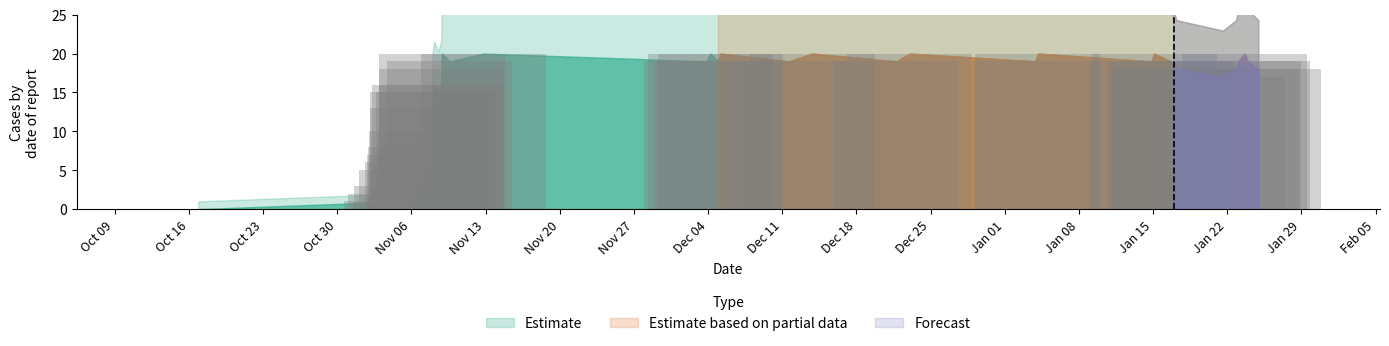

What is the greatest value displayed?

20